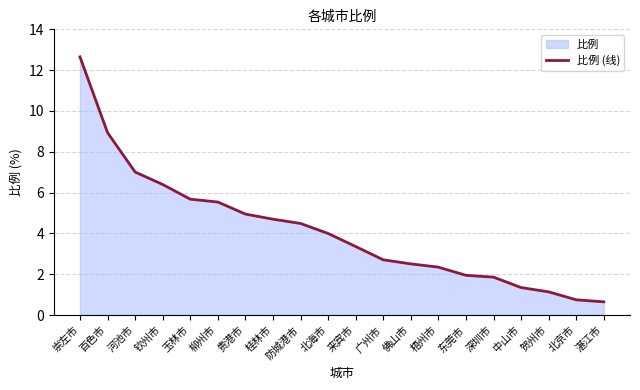

List the labels in order of value, largest first.

崇左市, 百色市, 河池市, 钦州市, 玉林市, 柳州市, 贵港市, 桂林市, 防城港市, 北海市, 来宾市, 广州市, 佛山市, 梧州市, 东莞市, 深圳市, 中山市, 贺州市, 北京市, 湛江市